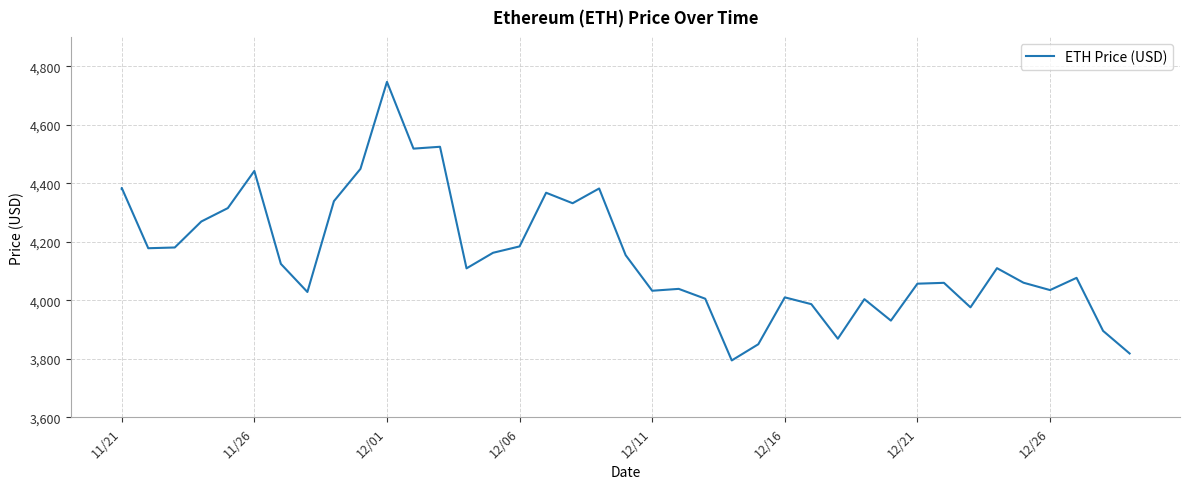

How many interior local valleys (lower than both neighbors) does the data have?

11